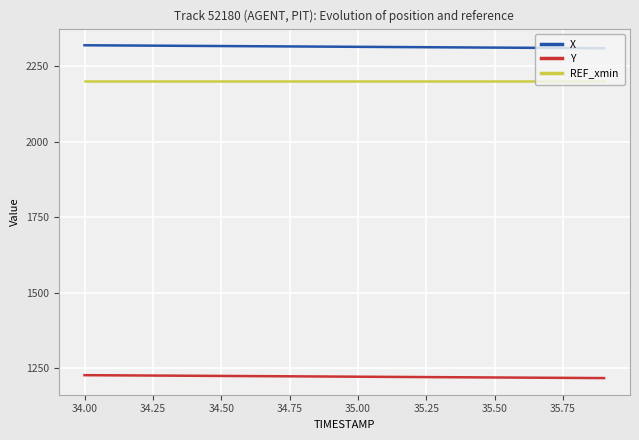

True or false: REF_xmin and Y intersect in this chart.

False